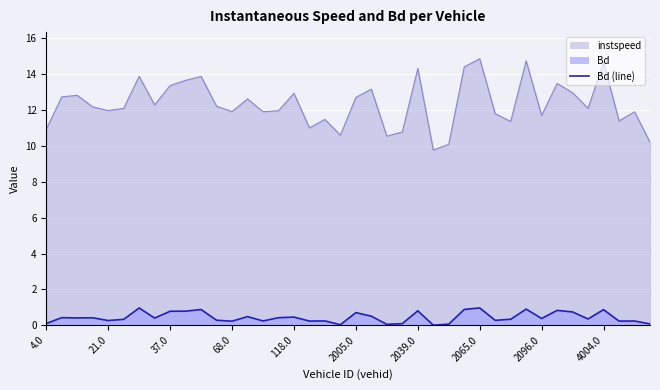

The value of Bd at 110.0 is 0.4. True or false?

True